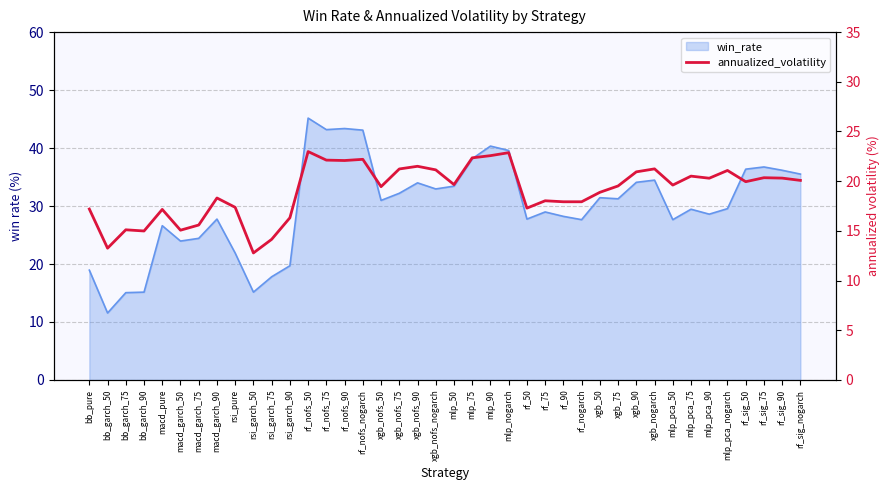

At which category does the data reach its first local valley?

bb_garch_50